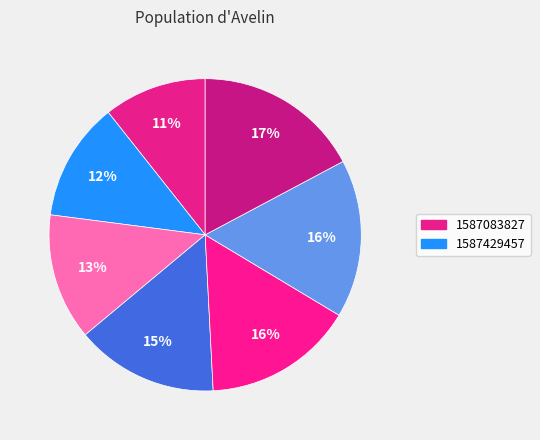

How many segments does this pie chart have?

7